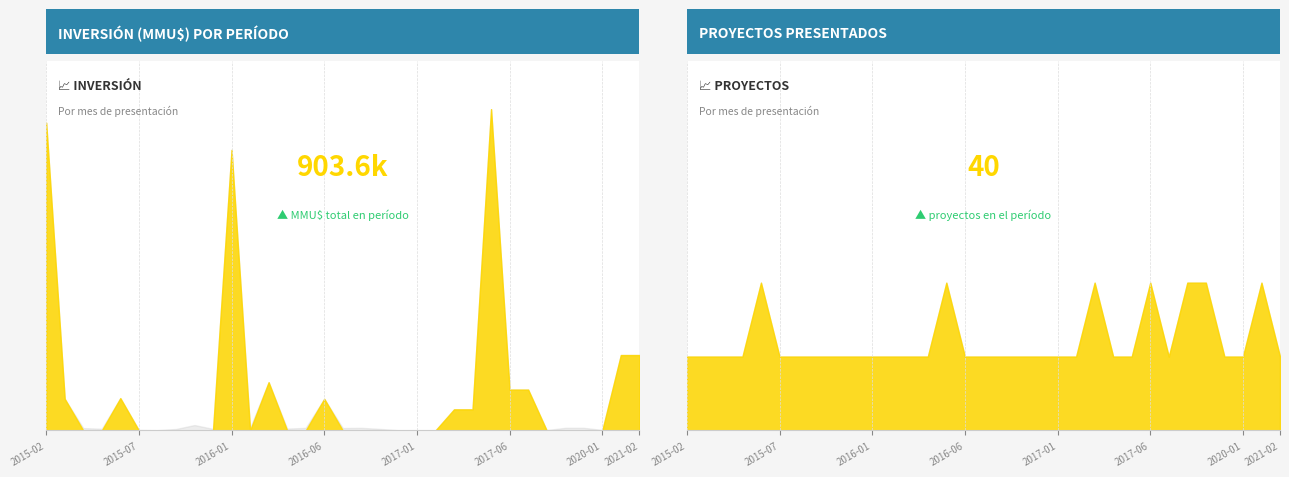

Is it true that Inversión Total (MMU$) equals 21000 at 2015-03?

True